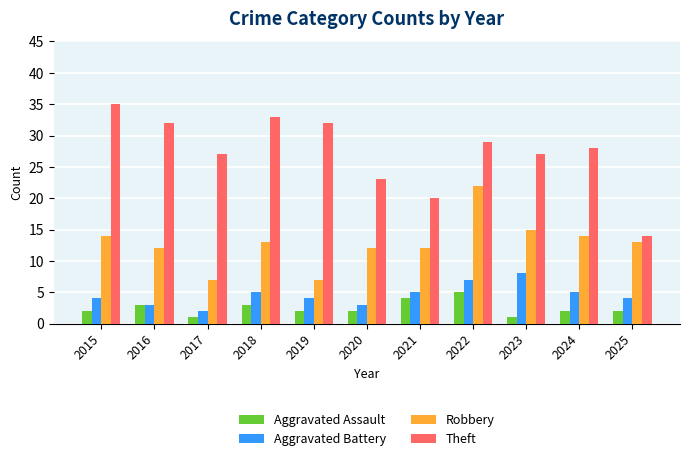

What is the difference between the maximum and second lowest values in the Theft series?

15